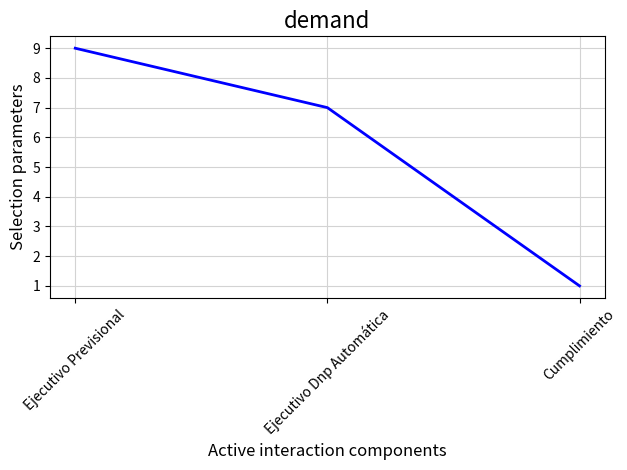

How many values are below 7?

1